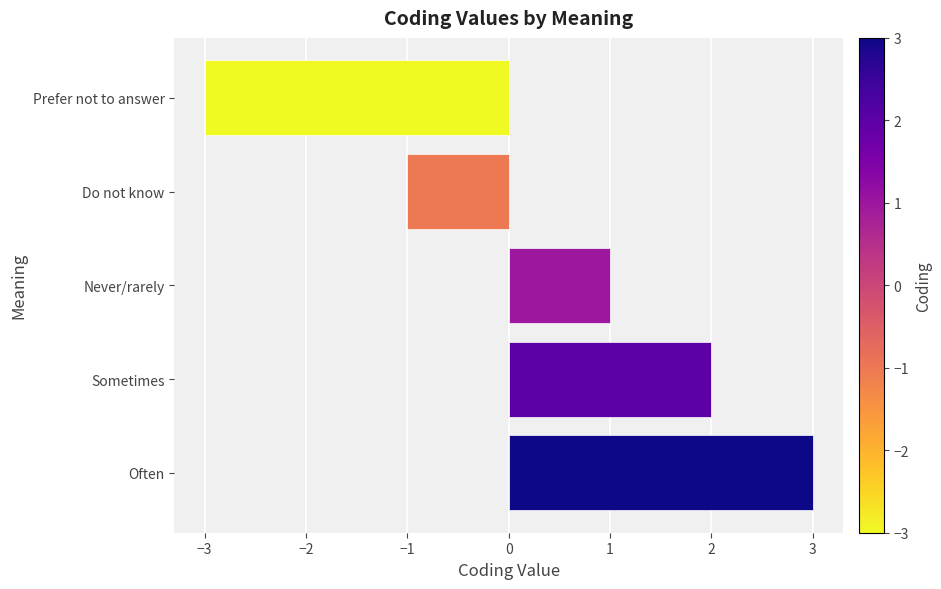

Count the values in the range -1 to 2.

3